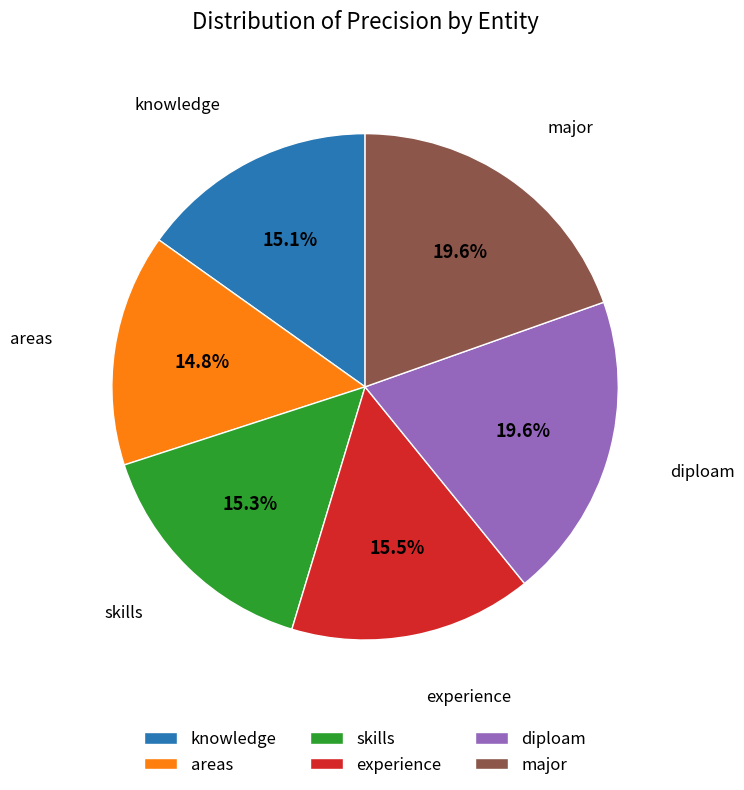

Which has a higher value, diploam or experience?

diploam